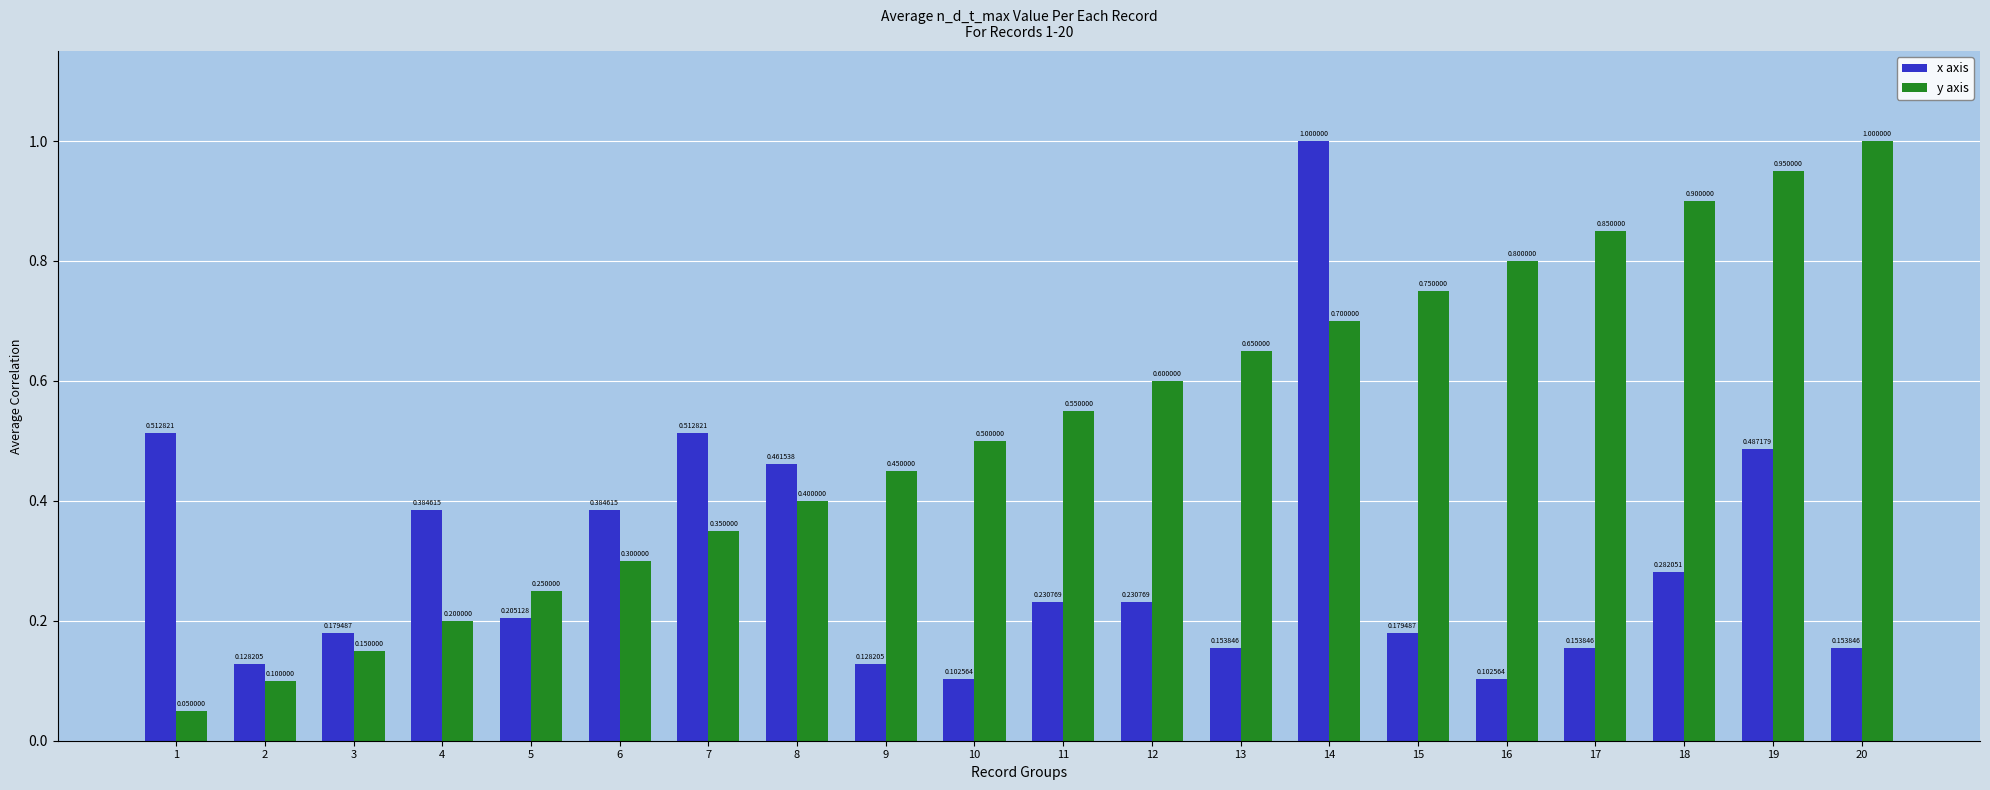

At which label does y axis reach its minimum?

1